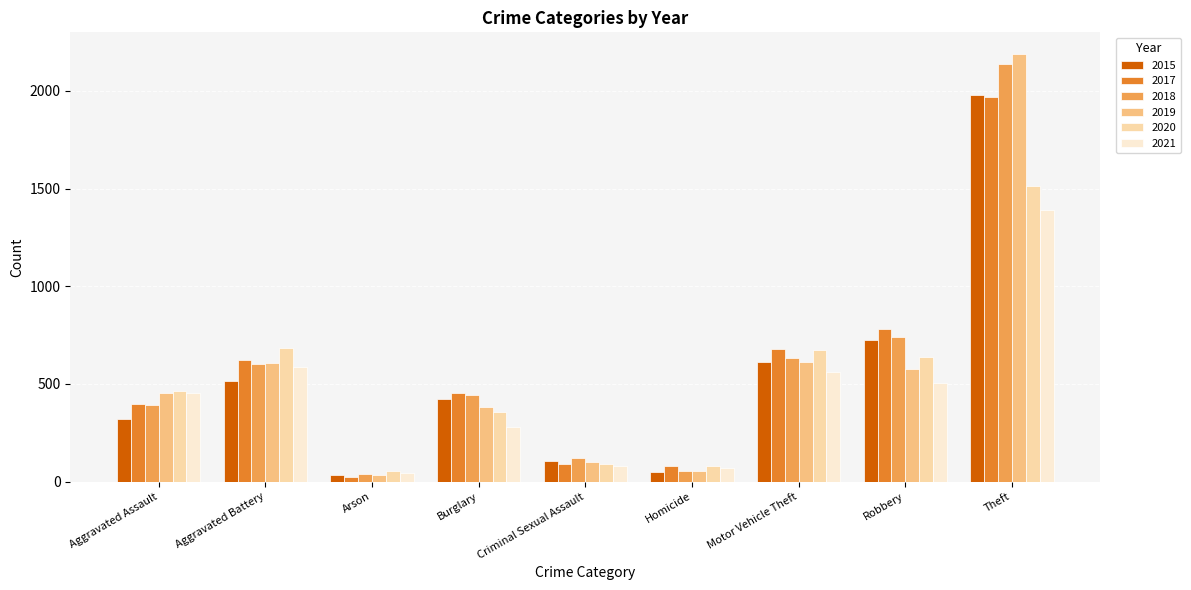

Which category has the lowest value in the 2021 series?

Arson